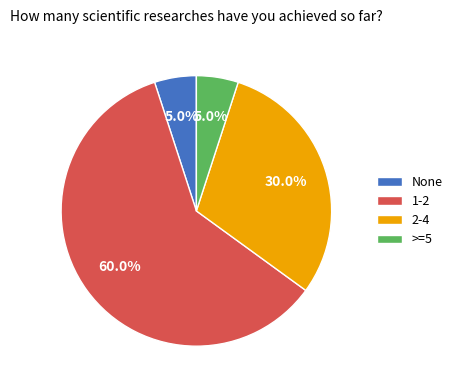

To the nearest percent, what is the difference between the largest and smallest slice percentages?

55%